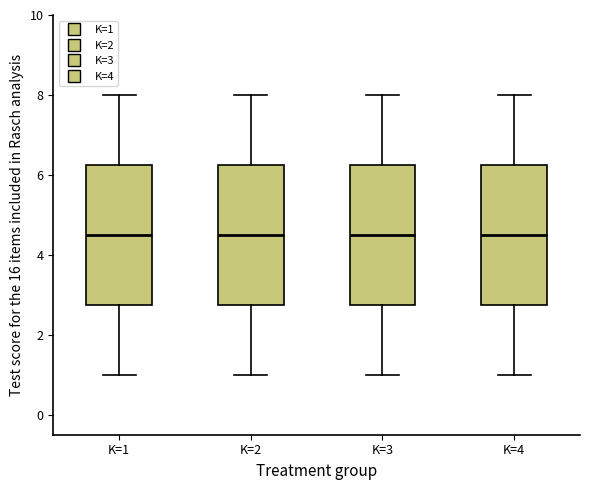

Reading left to right, transcribe this box plot: for each box, give where its median line is, the range the box spans, and where its two whiskers end, as read against the y-axis. The values are not printed on the chart, so give them approximately, as read against the axis.

K=1: median 4.6, box 2.8 to 6.2, whiskers 1.0 to 8.0
K=2: median 4.6, box 2.8 to 6.2, whiskers 1.0 to 8.0
K=3: median 4.6, box 2.8 to 6.2, whiskers 1.0 to 8.0
K=4: median 4.6, box 2.8 to 6.2, whiskers 1.0 to 8.0